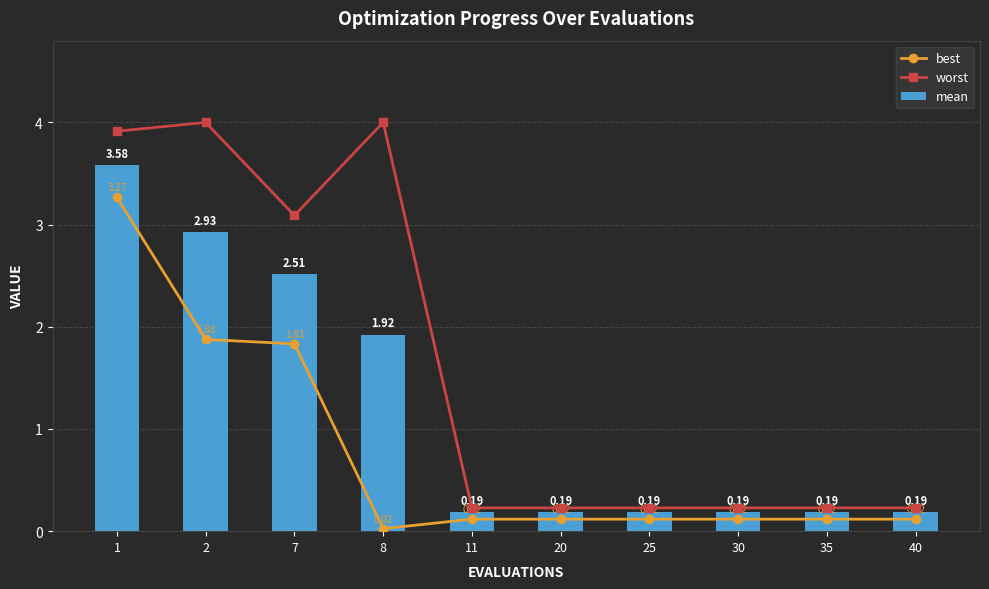

Is the value of mean at 35 greater than the value of best at 35?

Yes